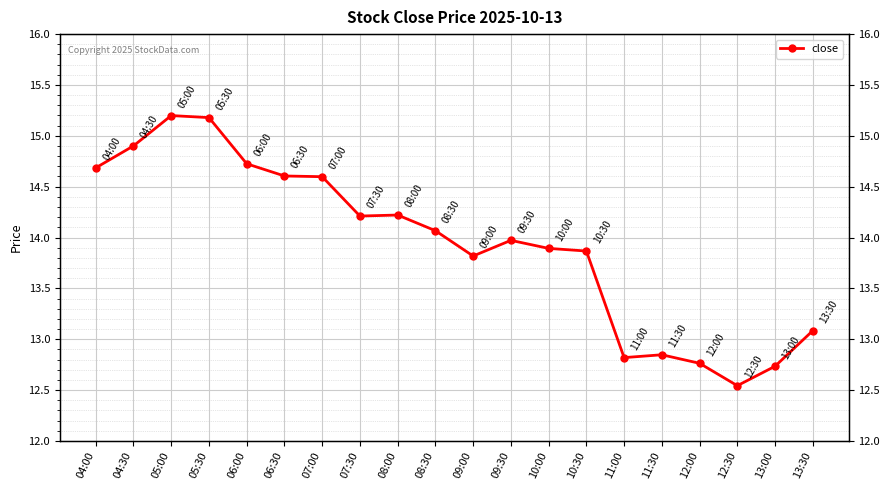

Is this an area chart (filled region under the line)?

No